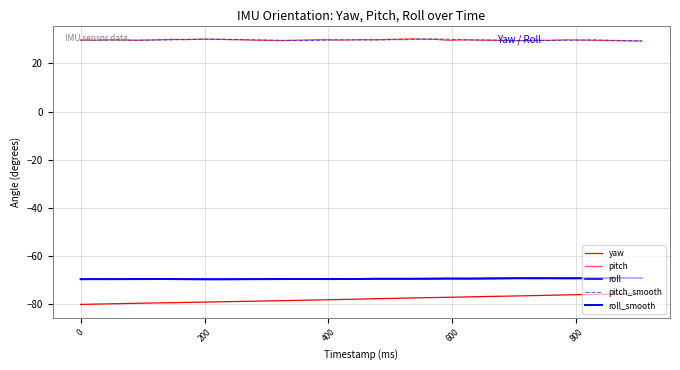

Is this an area chart (filled region under the line)?

No